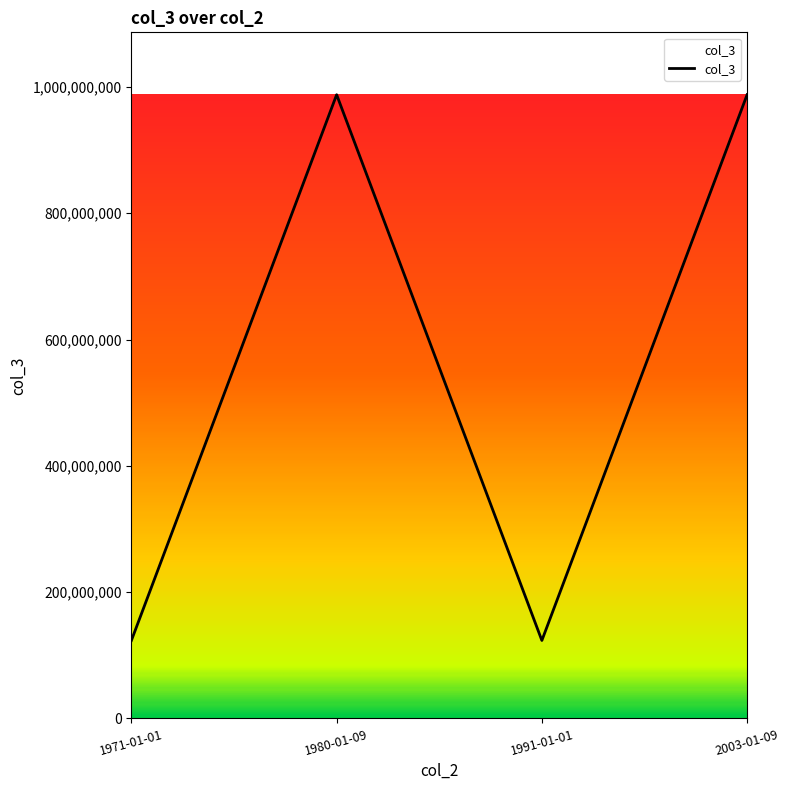

Reading left to right, list all the values displayed in this chart.

1971-01-01=123456789	1980-01-09=987654321	1991-01-01=123456789	2003-01-09=987654321